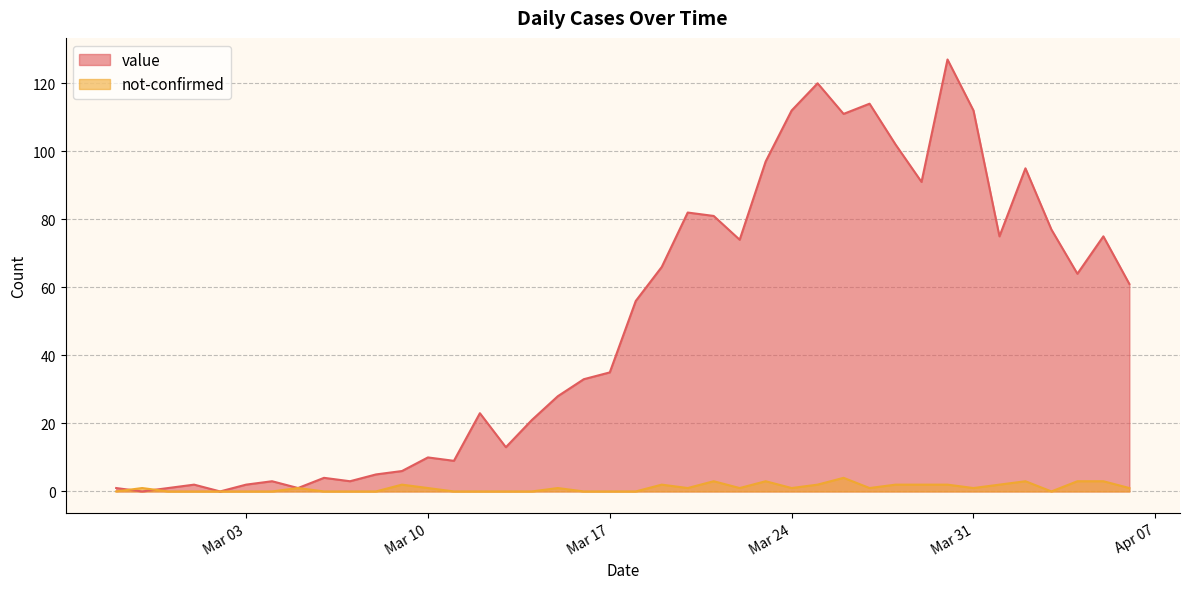

Where does the value series first go above 56?

2020-03-19